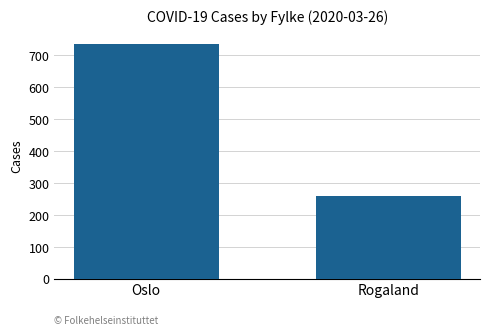

What position from the right is Oslo?

2